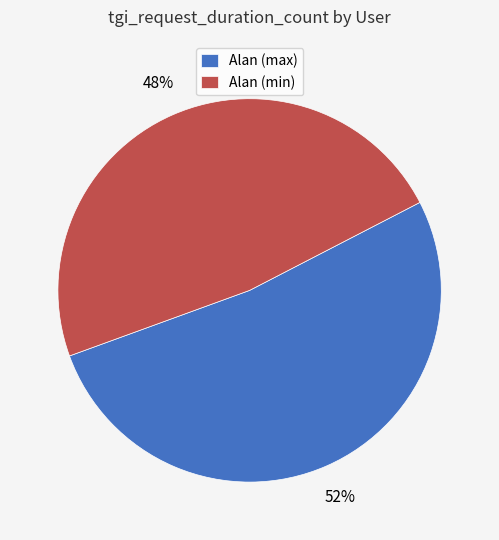

Count the number of slices in the pie.

2